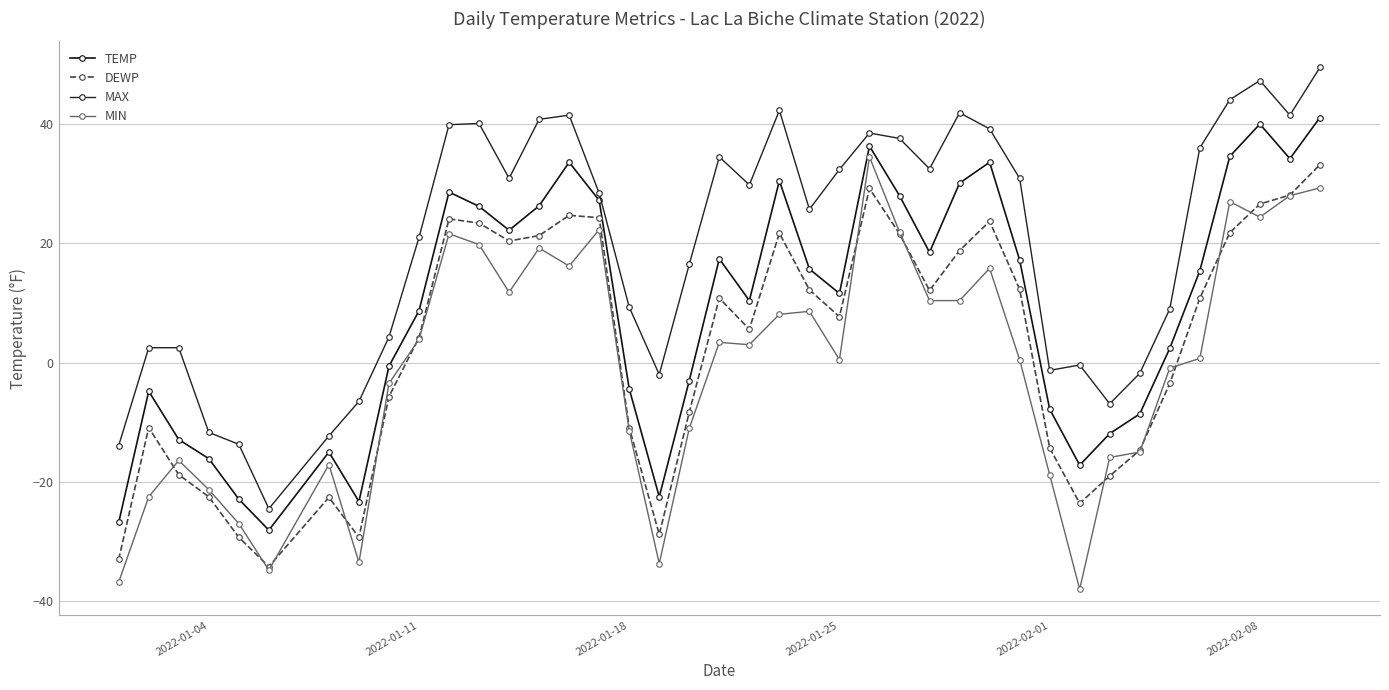

True or false: MIN has more than 0 interior local peaks.

True